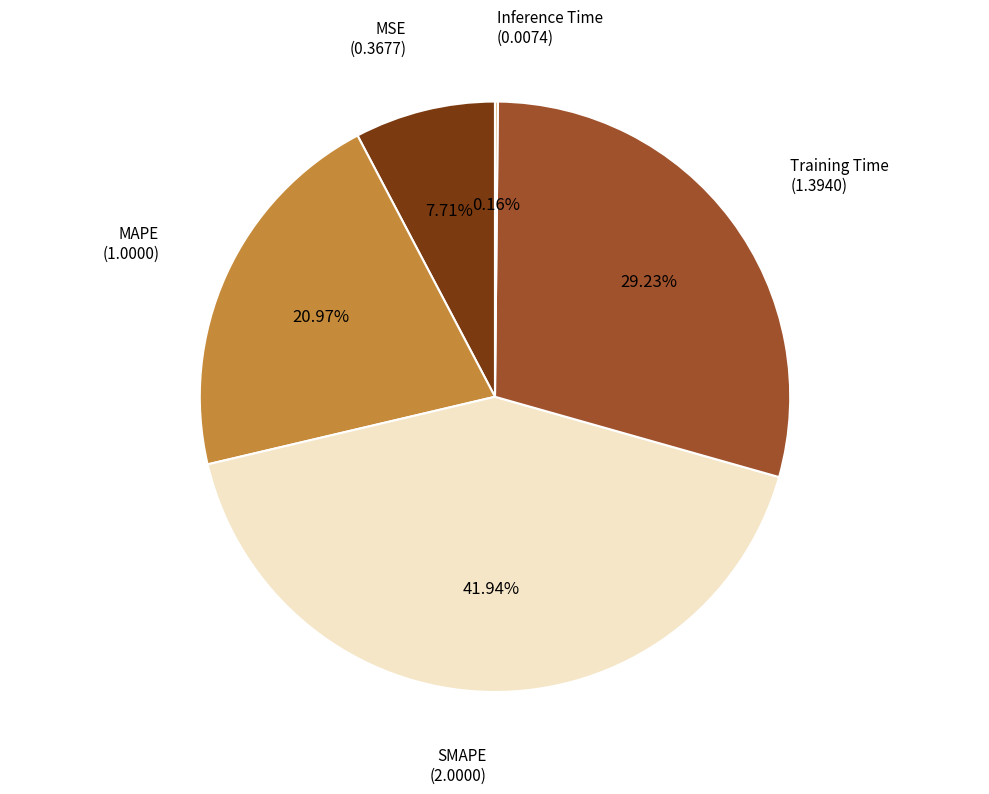

Is there any slice that represents more than half of the pie?

No